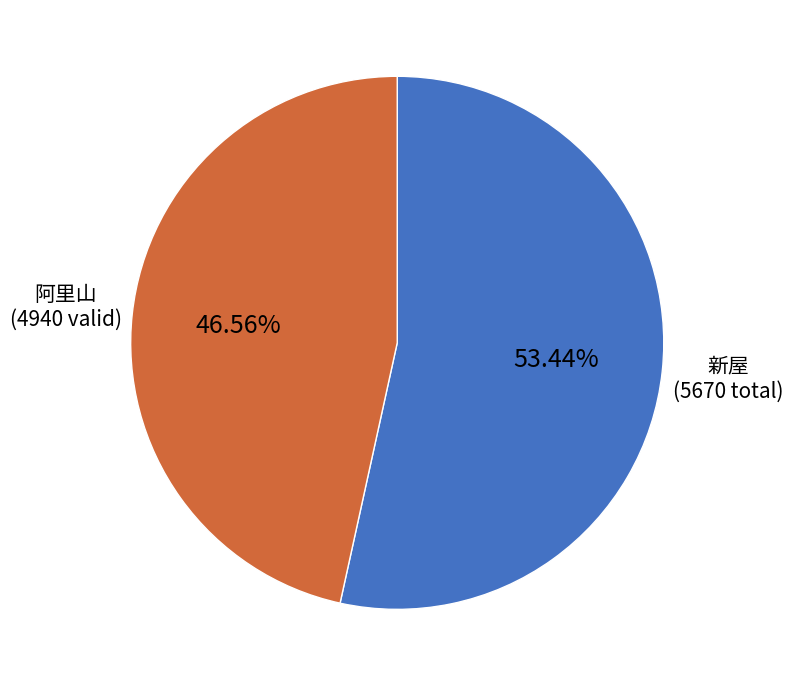

How many slices are in this pie chart?

2